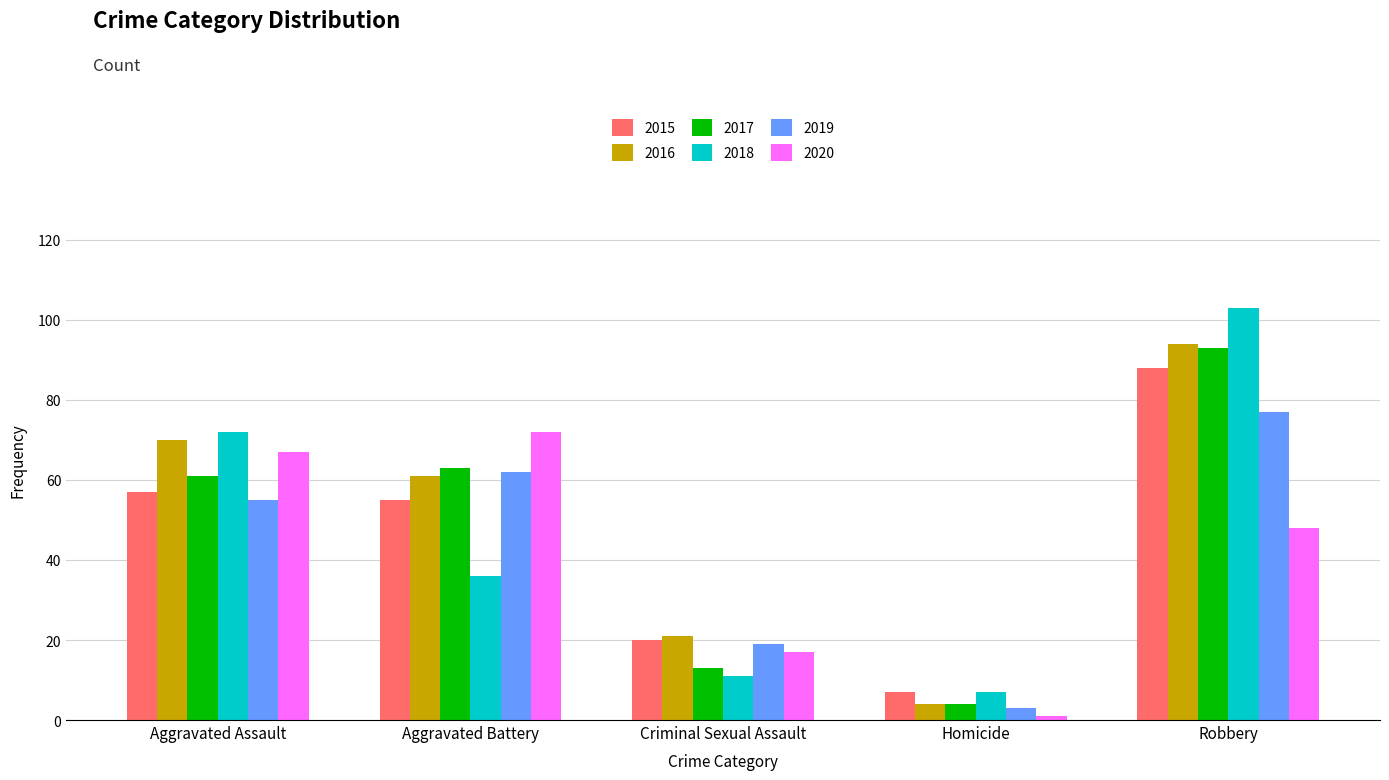

True or false: 2016 has a value of 4 at Homicide.

True